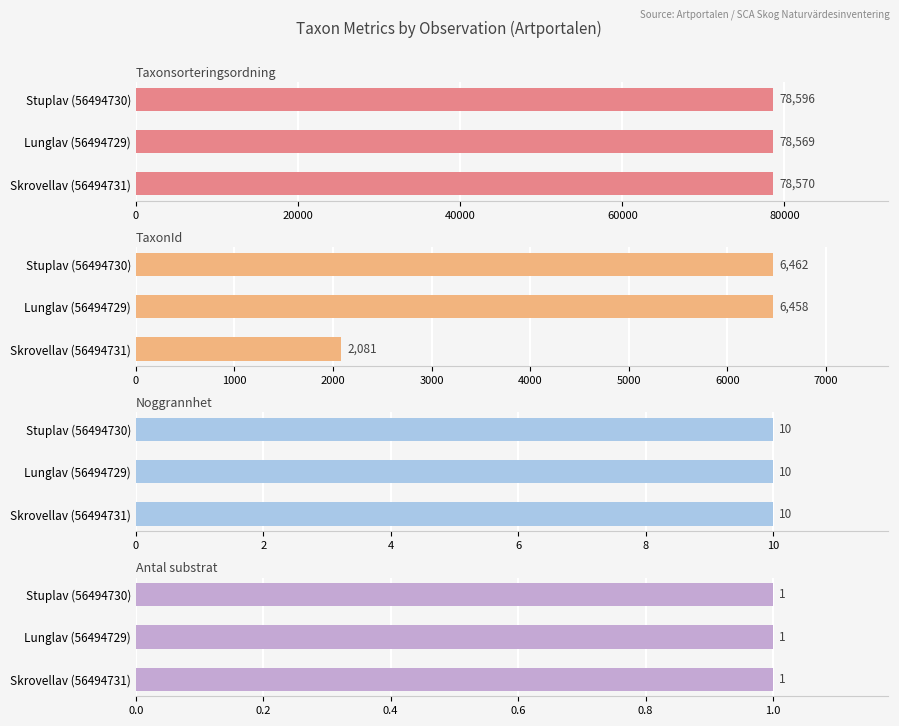

How many groups of bars are there?

3